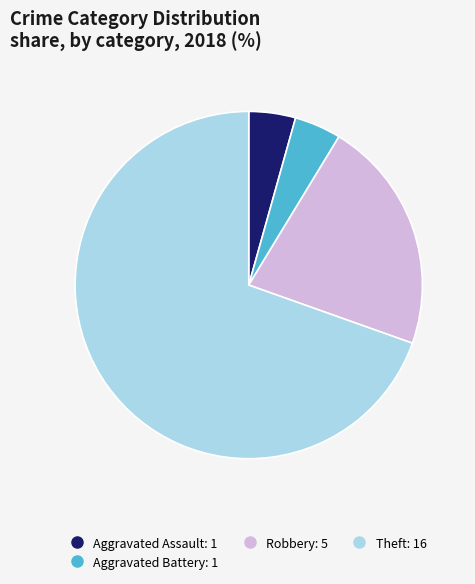

How many slices are in this pie chart?

4